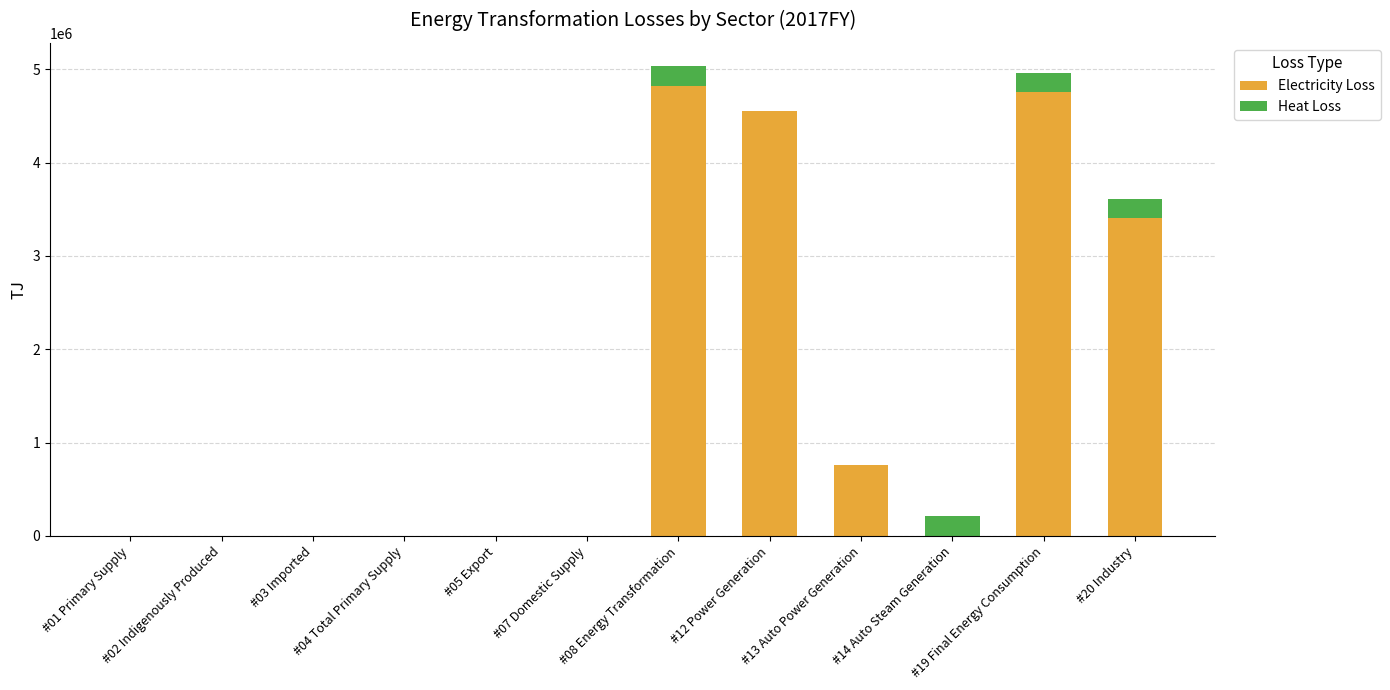

What is the highest value of the Electricity Loss series?

4825115.9